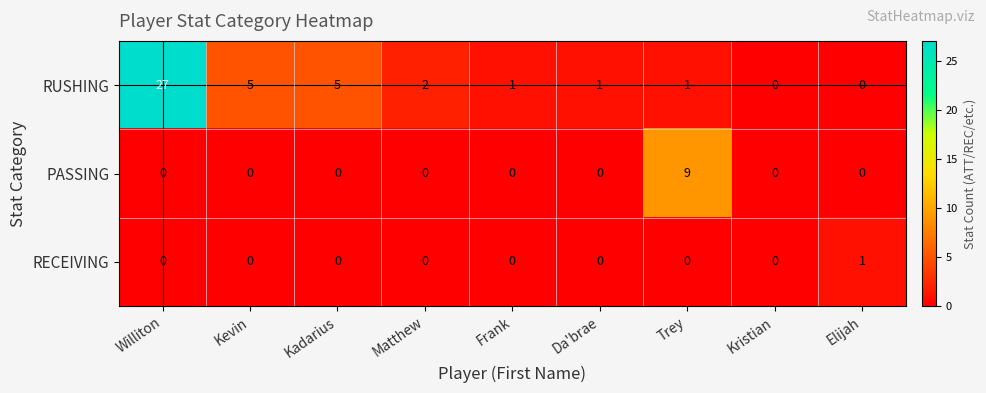

Where does the RUSHING series first go above 1?

Williton